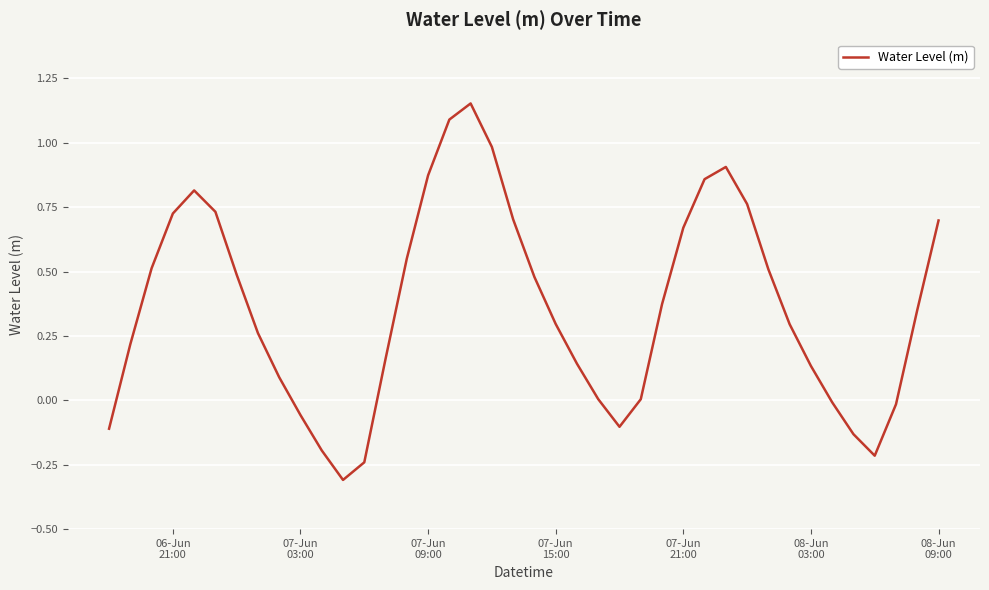

What is the smallest value displayed?

-0.3